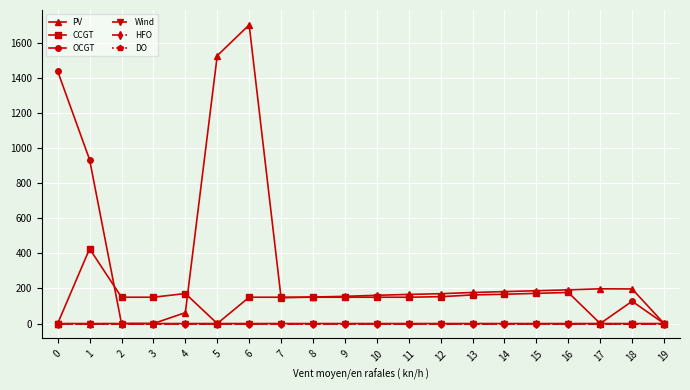

Does the chart have visible grid lines?

Yes